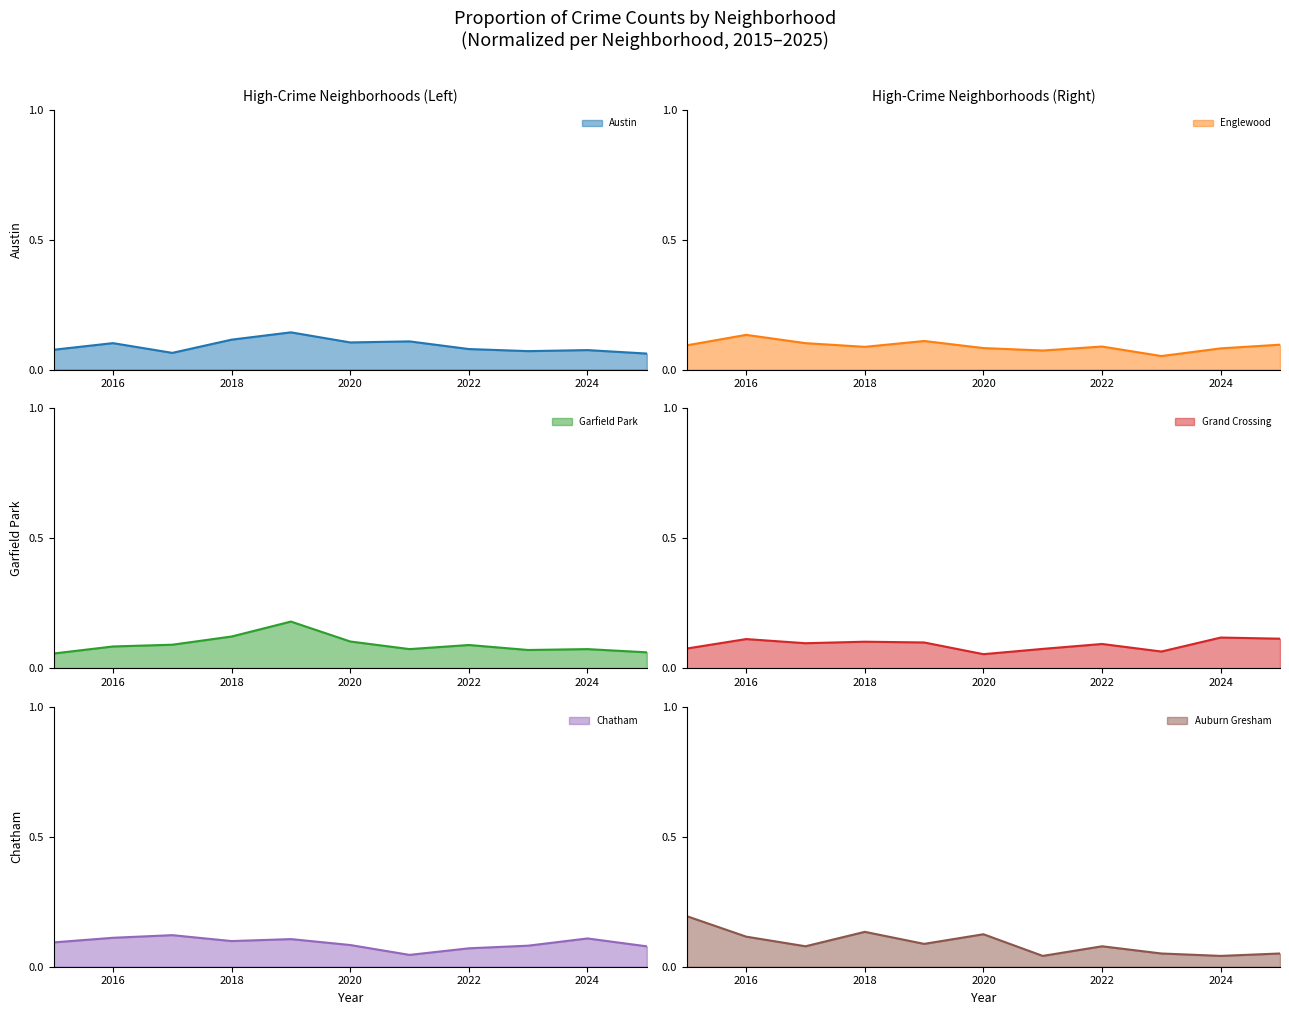

Reading left to right, what are all the values shown in this chart?

Austin: 0.1	0.1	0.1	0.1	0.1	0.1	0.1	0.1	0.1	0.1	0.1
Englewood: 0.1	0.1	0.1	0.1	0.1	0.1	0.1	0.1	0.1	0.1	0.1
Garfield Park: 0.1	0.1	0.1	0.1	0.2	0.1	0.1	0.1	0.1	0.1	0.1
Grand Crossing: 0.1	0.1	0.1	0.1	0.1	0.1	0.1	0.1	0.1	0.1	0.1
Chatham: 0.1	0.1	0.1	0.1	0.1	0.1	0.0	0.1	0.1	0.1	0.1
Auburn Gresham: 0.2	0.1	0.1	0.1	0.1	0.1	0.0	0.1	0.1	0.0	0.1